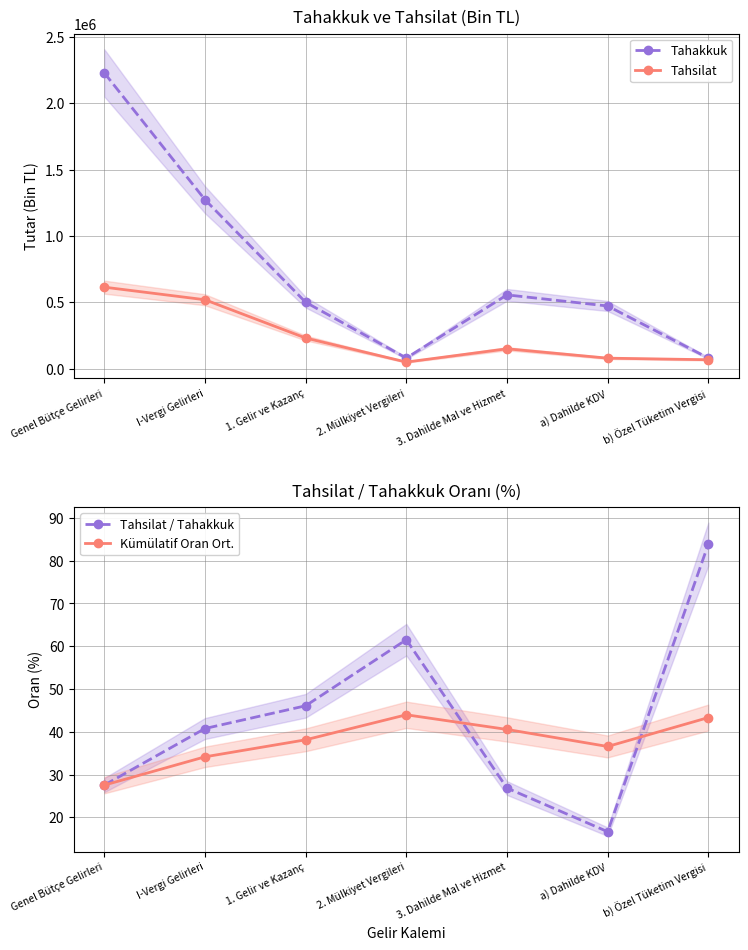

What are all the series names shown in the legend?

Tahakkuk, Tahsilat, Tahsilat / Tahakkuk, Kümülatif Oran Ort.